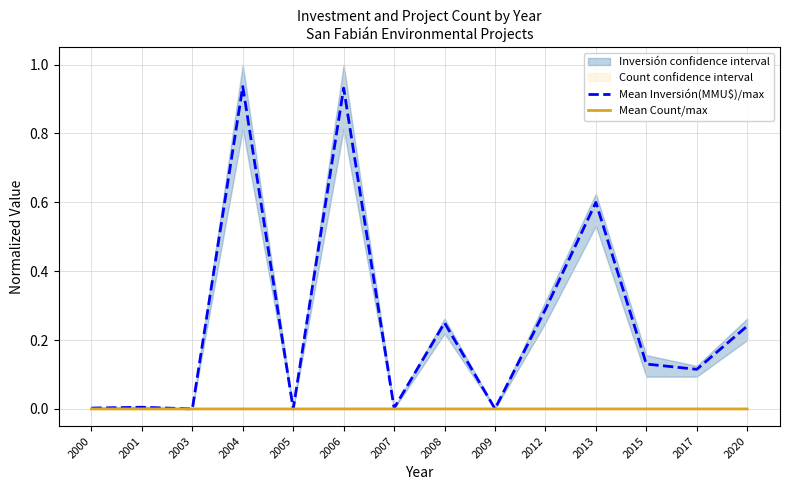

Which series has the widest spread of values?

Mean Inversión(MMU$)/max